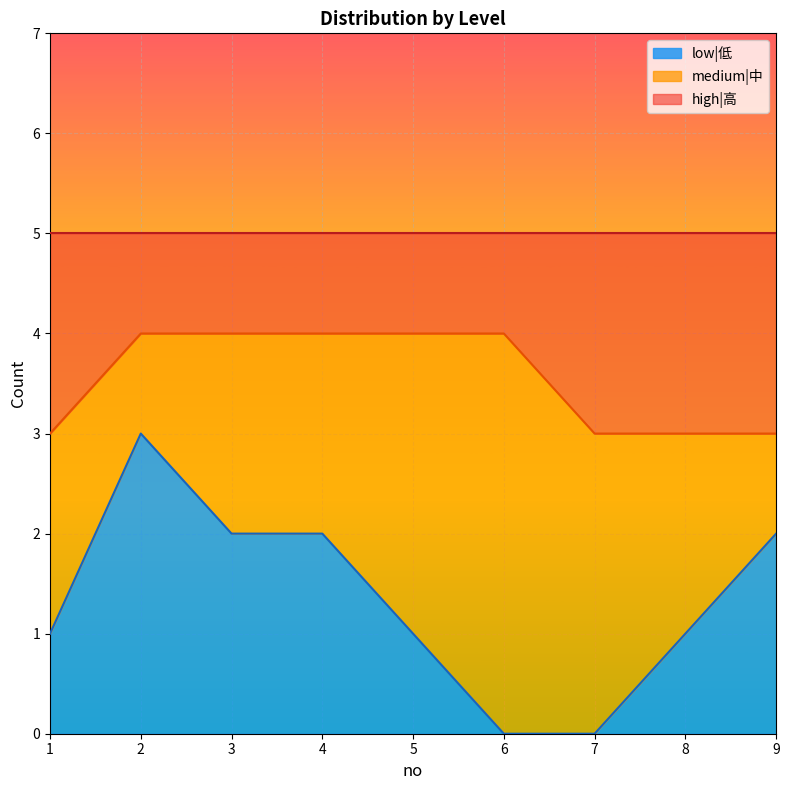

What is the maximum value for low|低?

3